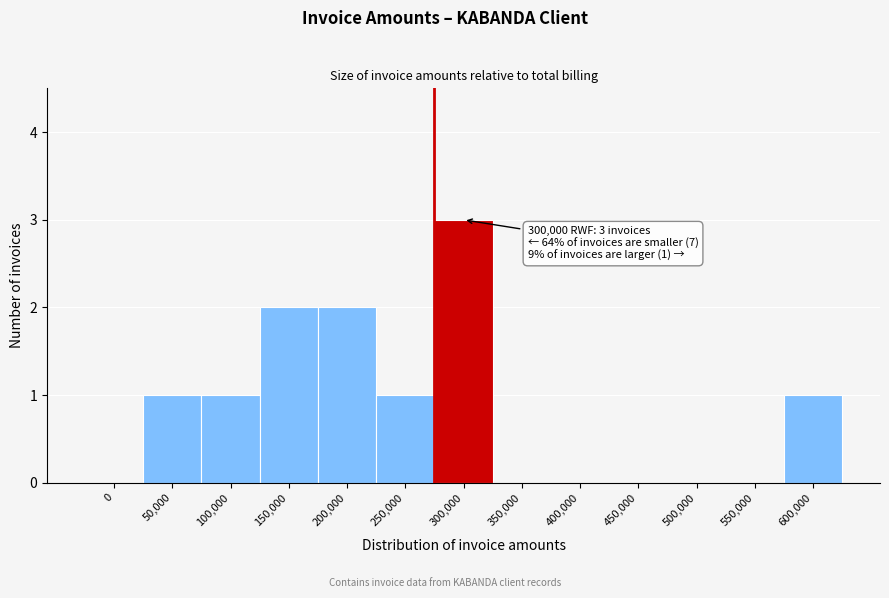

Reading left to right, extract all data points from this chart.

0=0	50,000=1	100,000=1	150,000=2	200,000=2	250,000=1	300,000=3	350,000=0	400,000=0	450,000=0	500,000=0	550,000=0	600,000=1